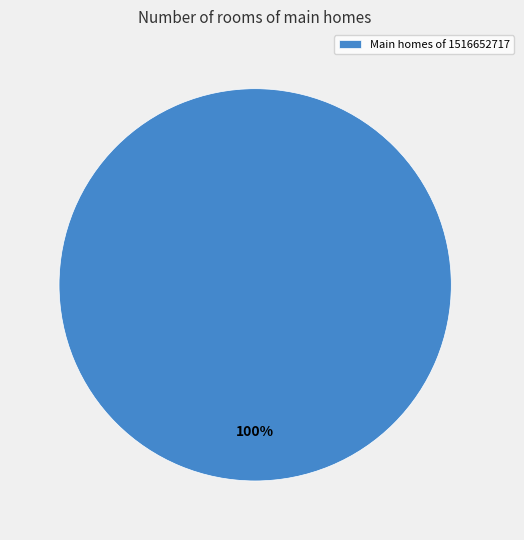

True or false: Main homes of 1516652717 accounts for 100% of the total.

True